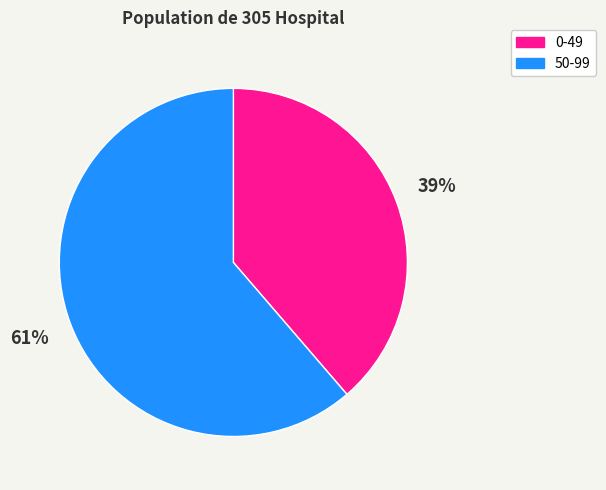

Count the number of slices in the pie.

2